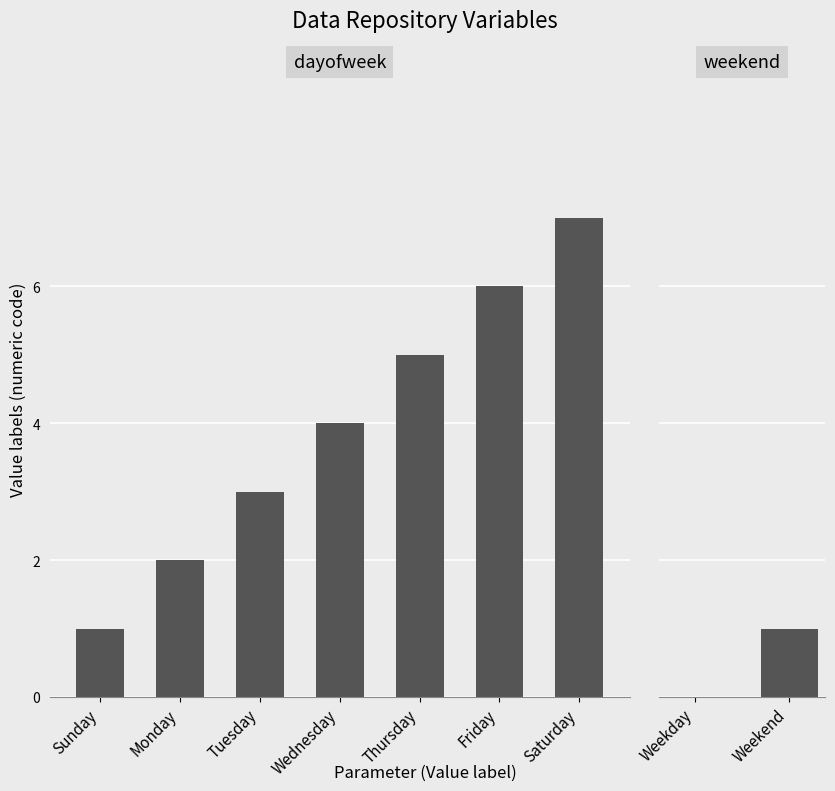

The value at Wednesday is 2. True or false?

False